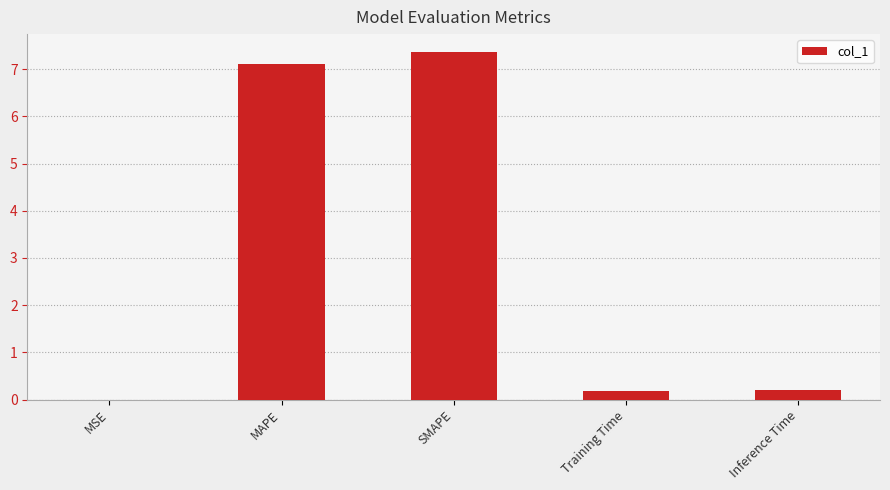

What is the approximate value at MAPE?

7.1